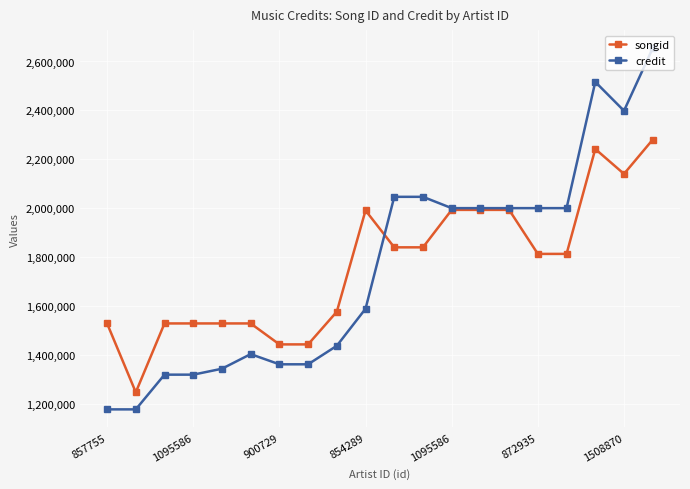

Is this an area chart (filled region under the line)?

No